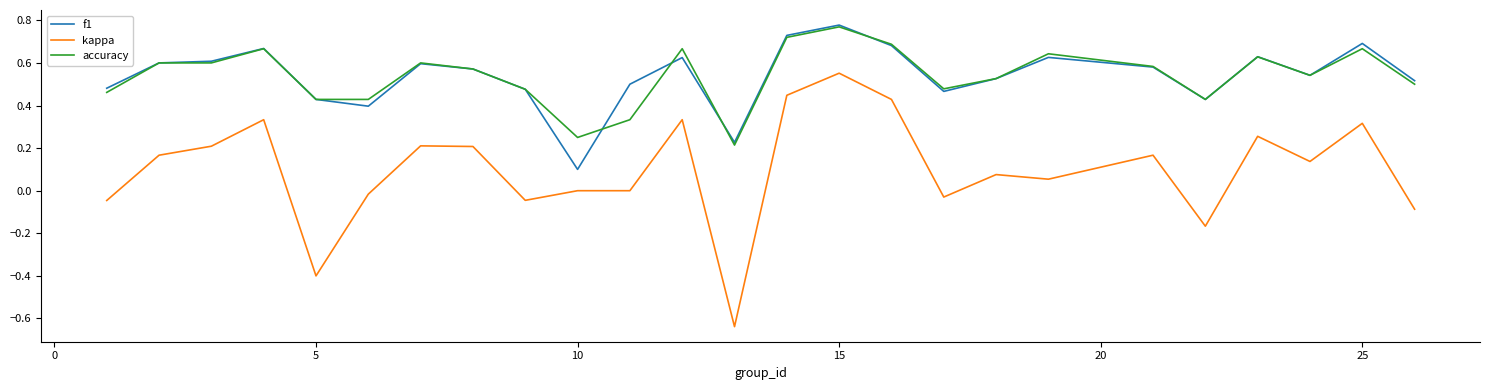

True or false: kappa and accuracy intersect in this chart.

False